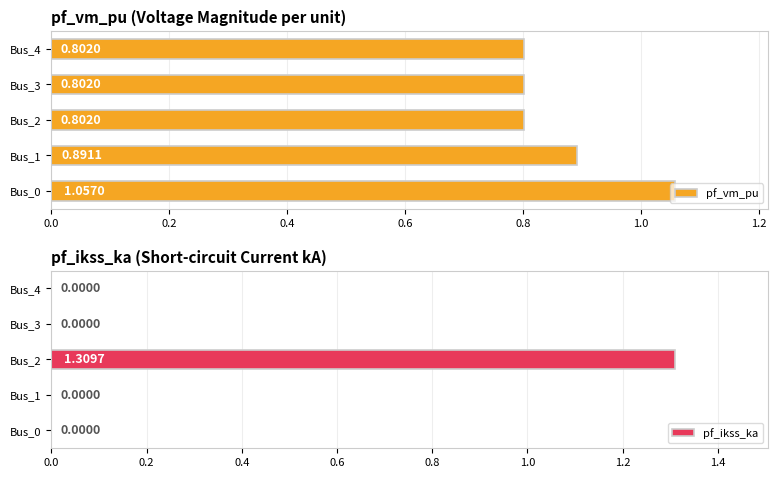

The value of pf_vm_pu at 0.0 is 1.7. True or false?

False